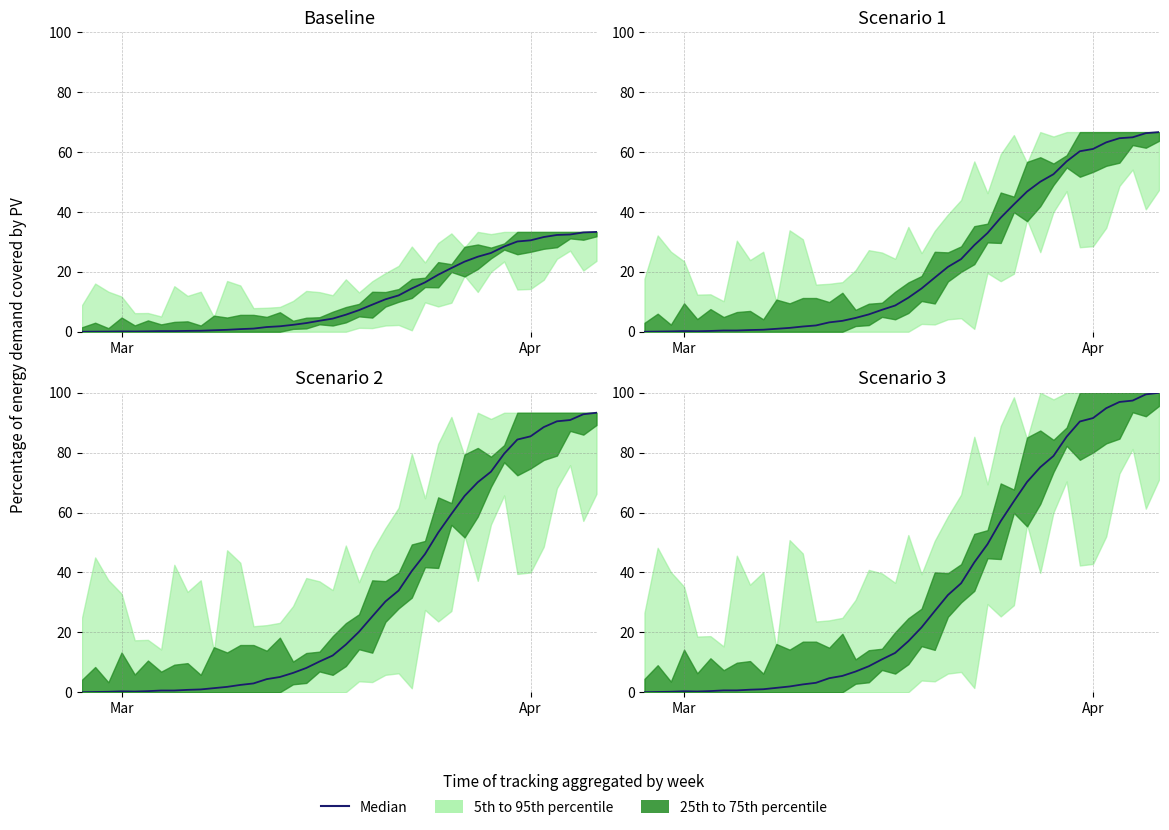

How many points are lower than both their immediate neighbors (excluding endpoints)?

1